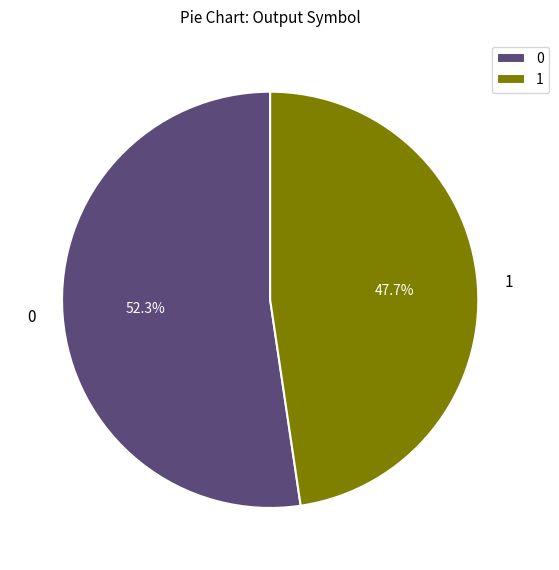

Which category accounts for the majority?

0